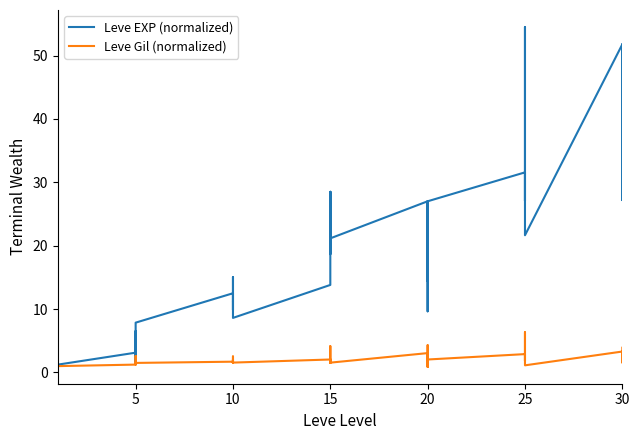

Count the number of data series in this chart.

2